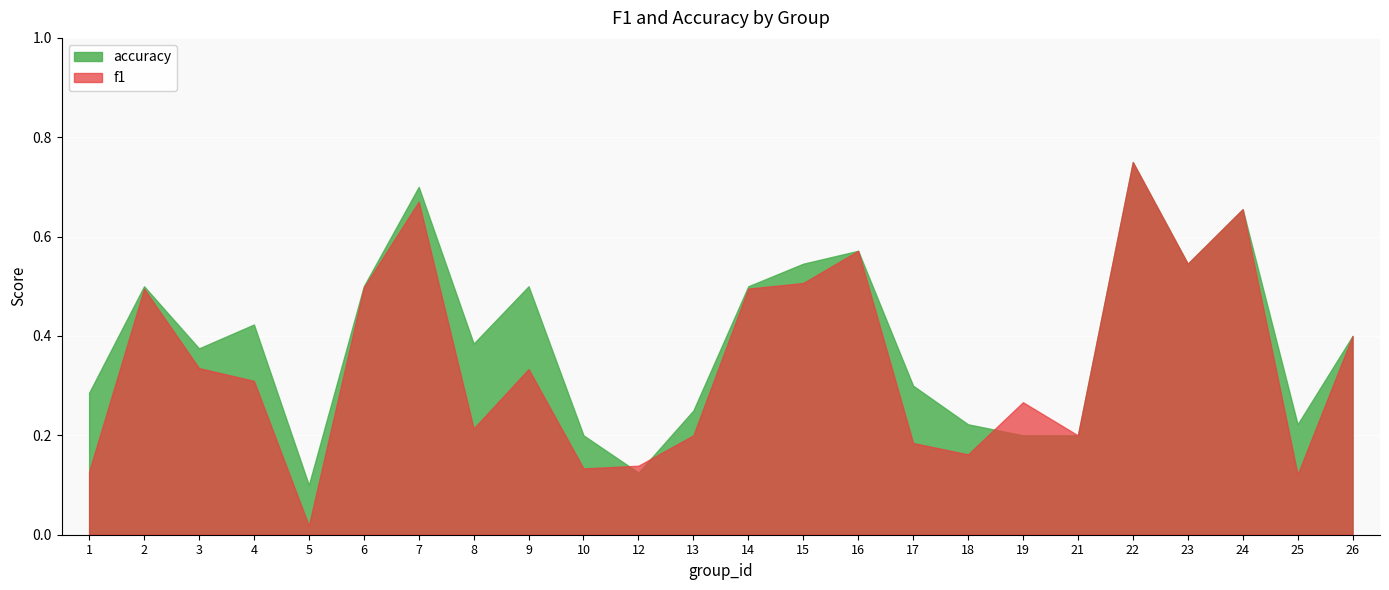

Is it true that accuracy equals 0.3 at 25?

False